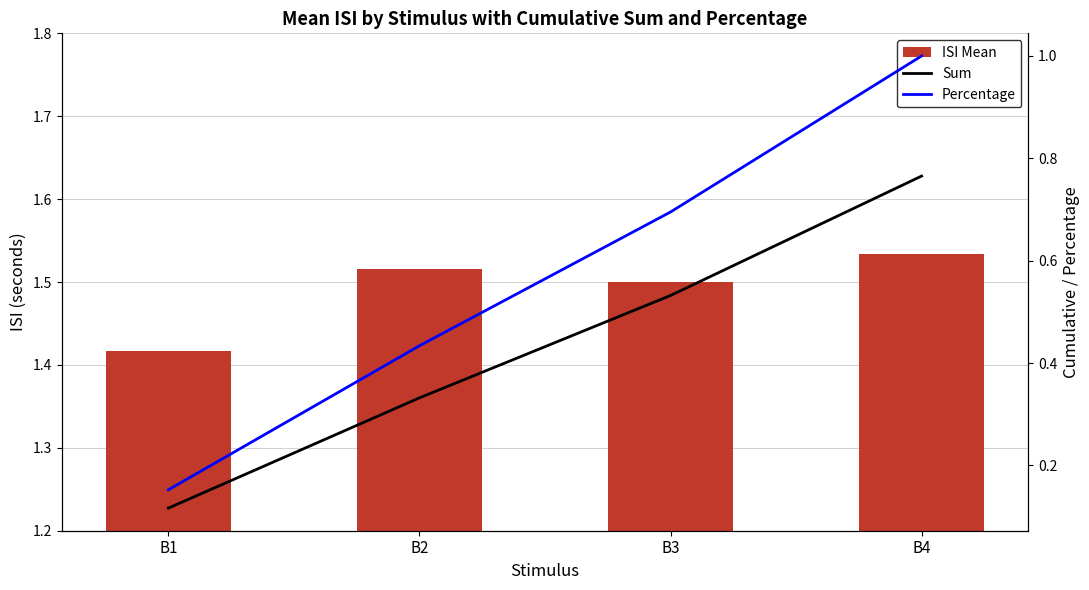

The value of ISI Mean at B2 is 0.8. True or false?

False